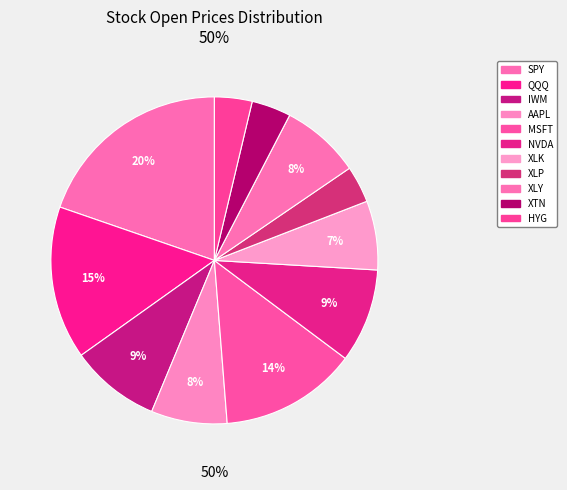

To the nearest percent, what is the difference between the IWM and AAPL slice percentages?

1%